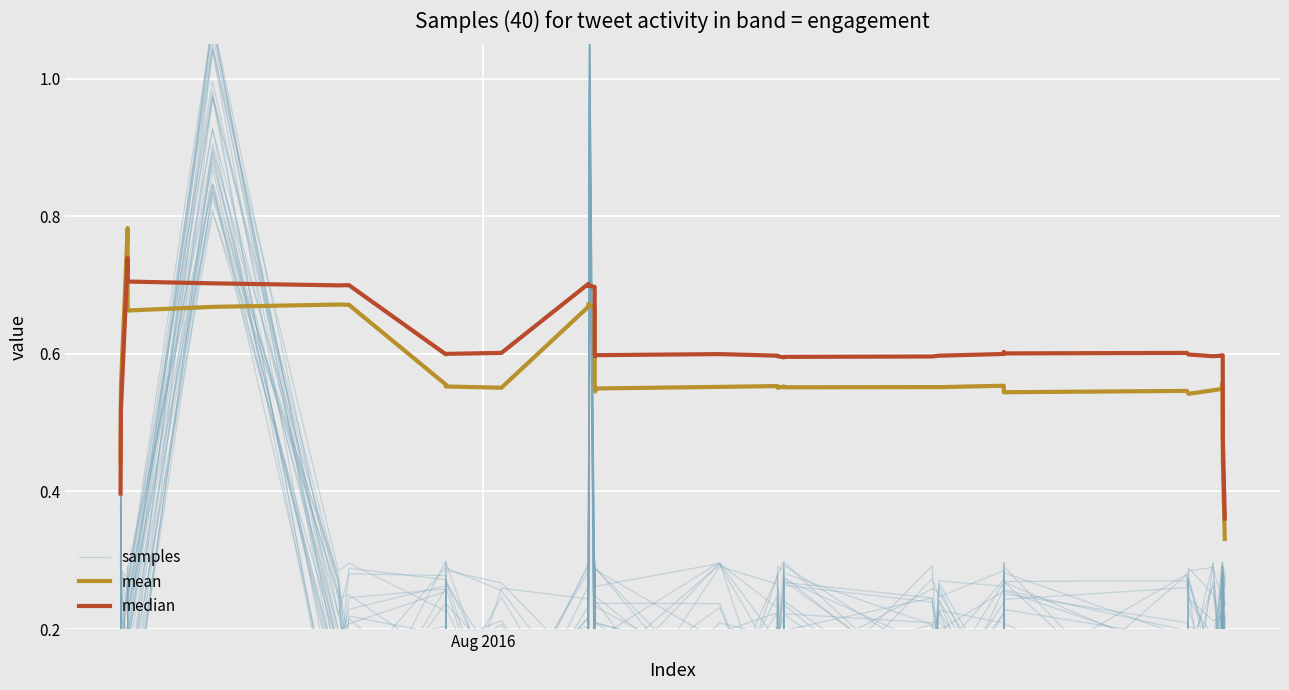

Which series has the widest spread of values?

samples